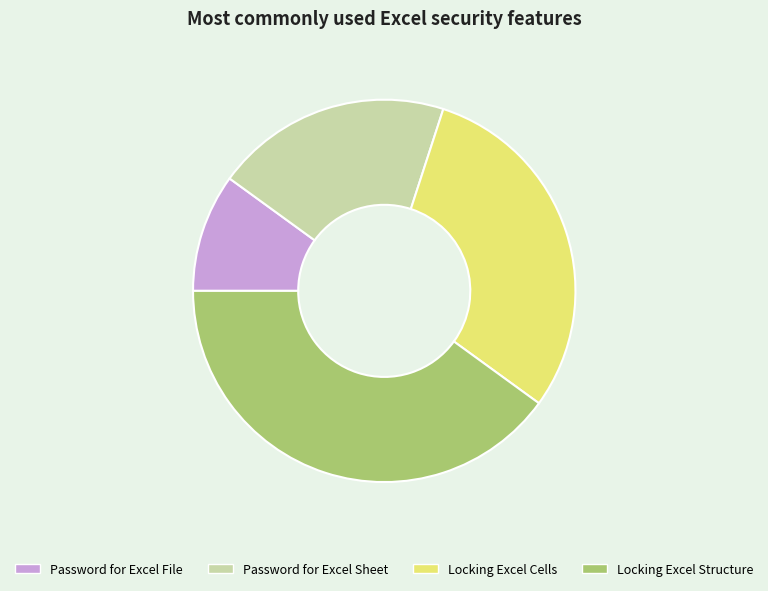

What is the largest slice in the pie chart?

Locking Excel Structure